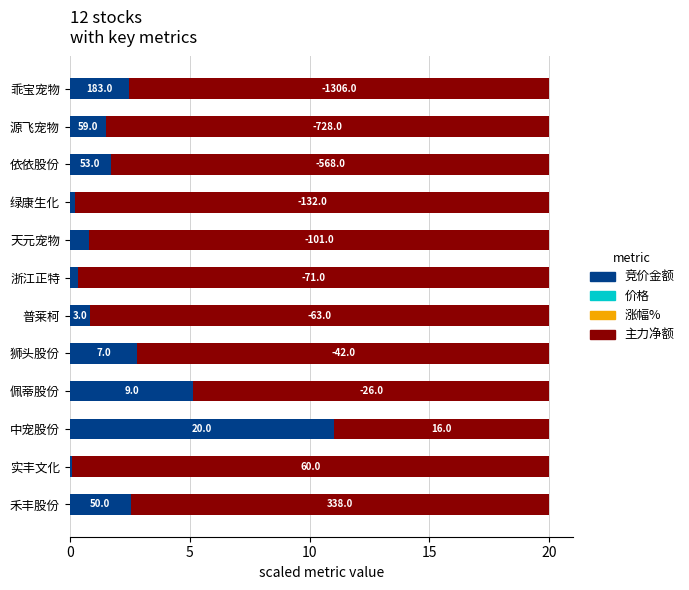

Is it true that 竞价金额 equals 2.6 at 禾丰股份?

True